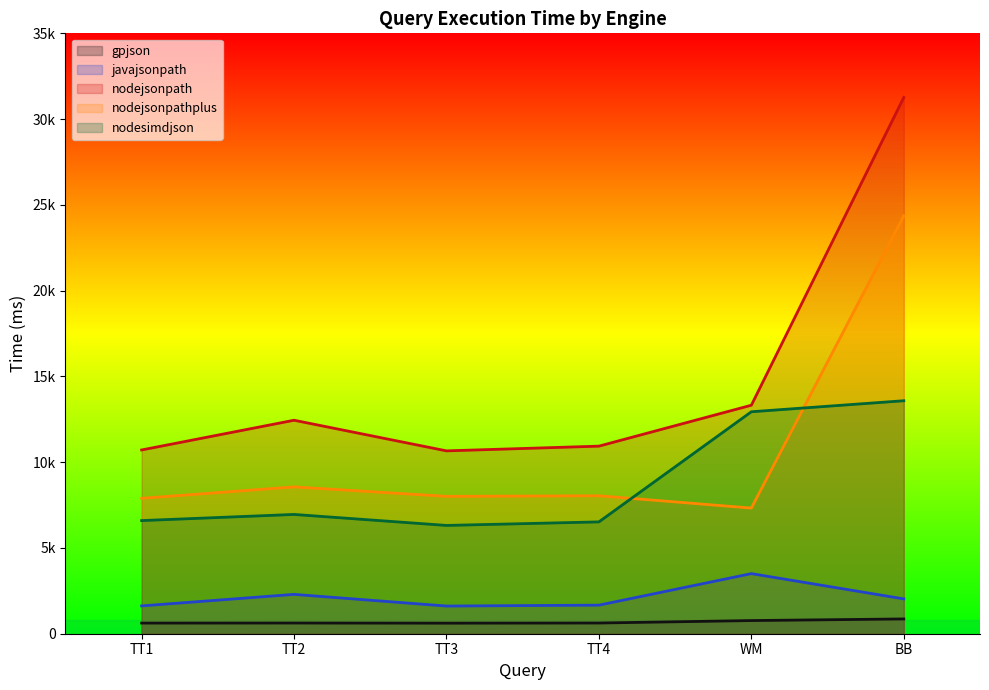

Does the chart have visible grid lines?

No